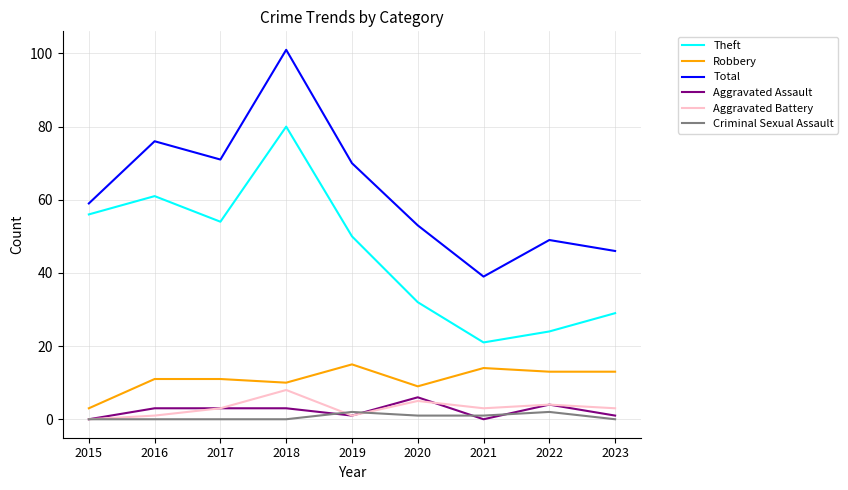

Is it true that Criminal Sexual Assault equals 0 at 2018?

True